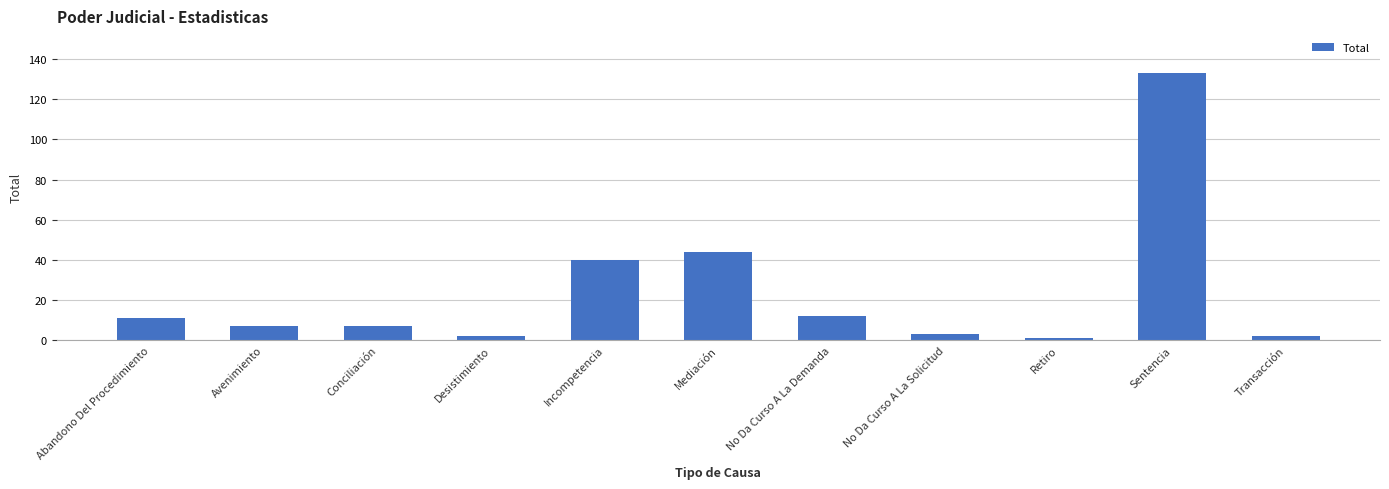

Where is the data nearest to the value 67?

Mediación